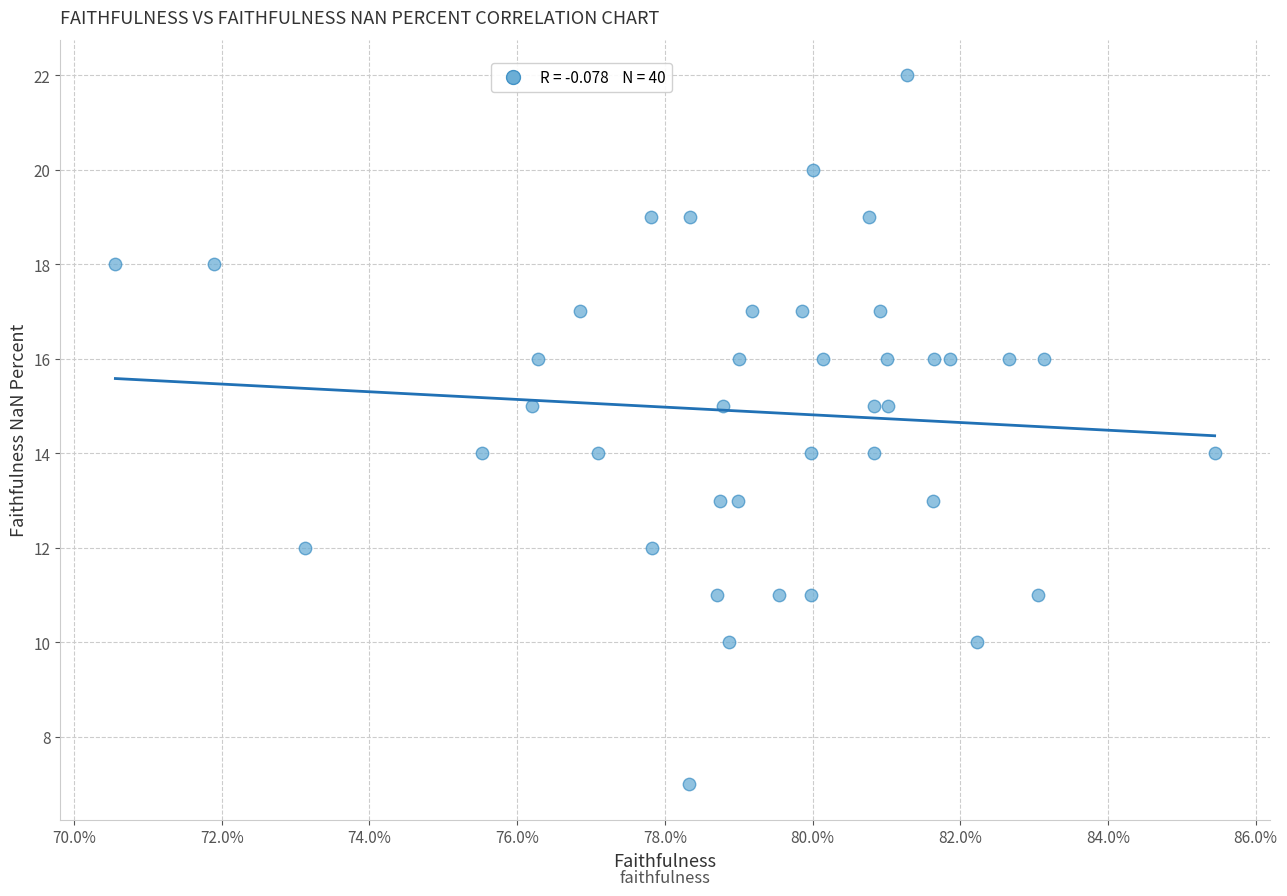

What is the range of Y values (max minus min)?

15